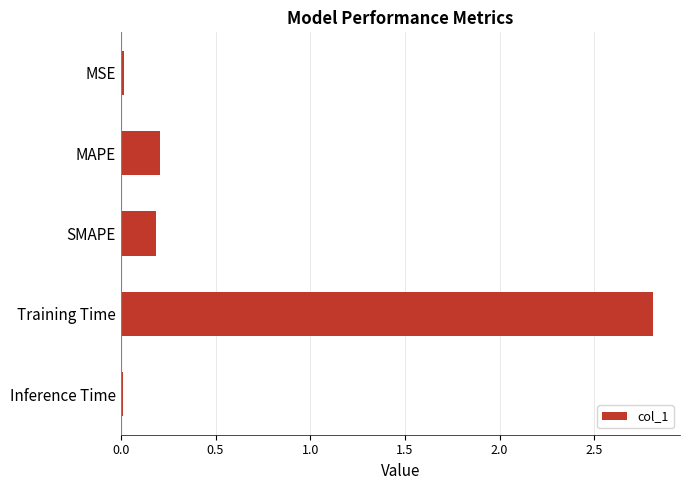

What is the difference between the second highest and second lowest values?

0.2